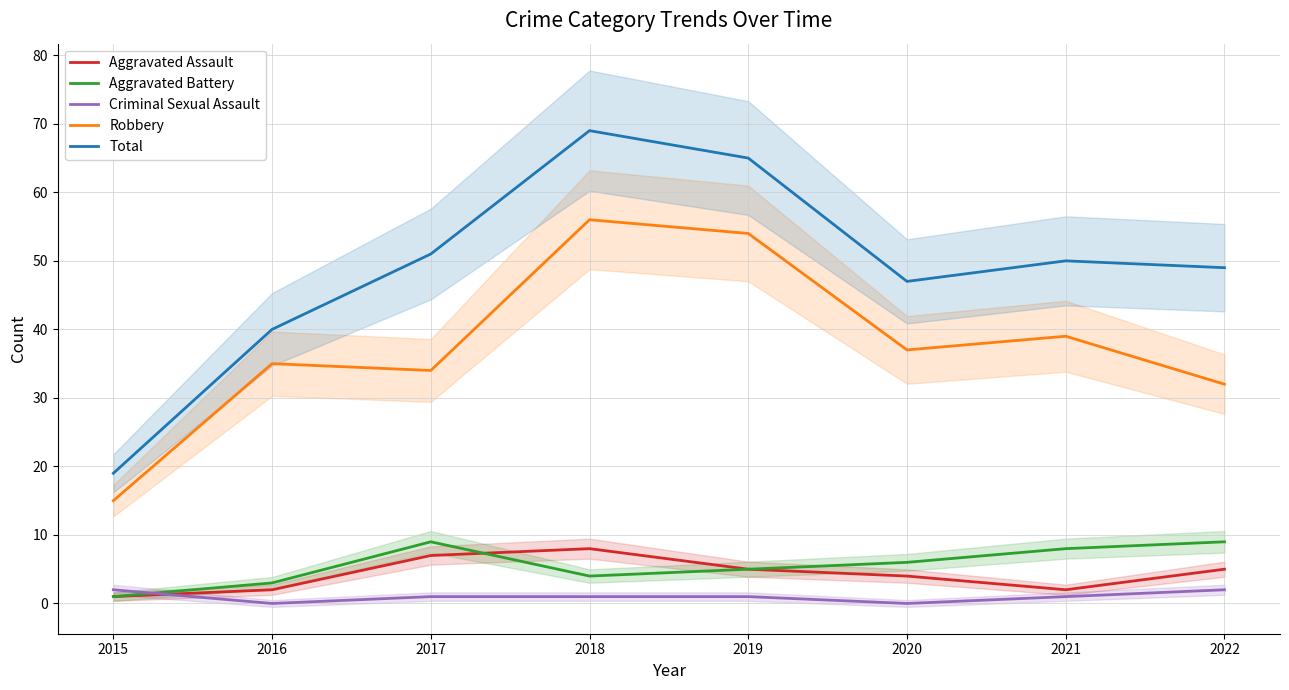

At which category is the sum across all series the highest?

2018